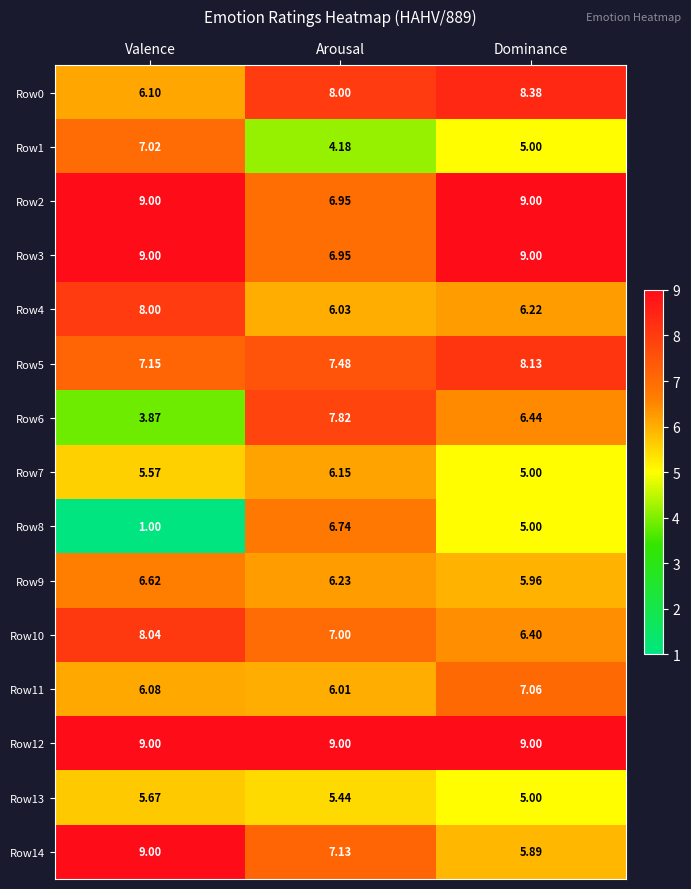

Is the value of Row13 at Dominance greater than the value of Row3 at Dominance?

No